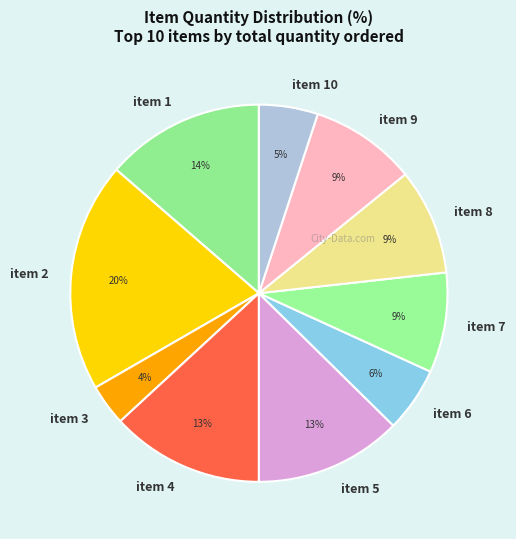

To the nearest percent, what is the combined percentage of item 9 and item 7?

18%